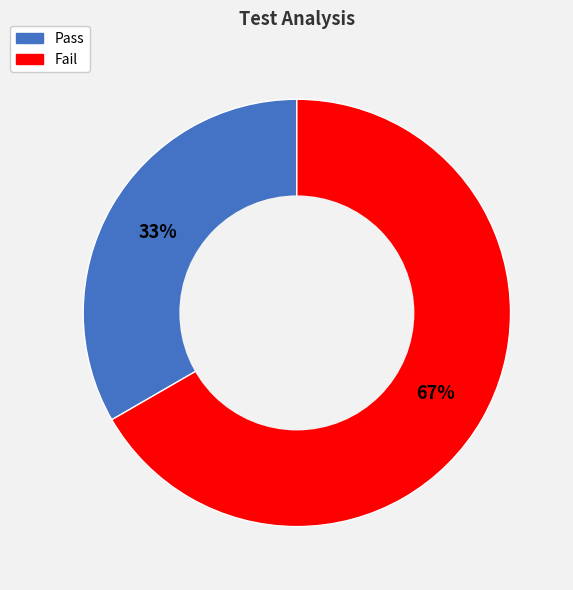

Approximately how many times larger is the value at Fail compared to Pass?

2.0